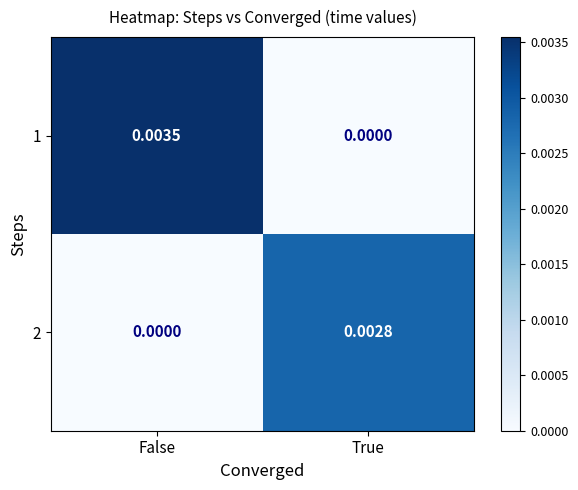

At which label does 2 reach its peak?

True